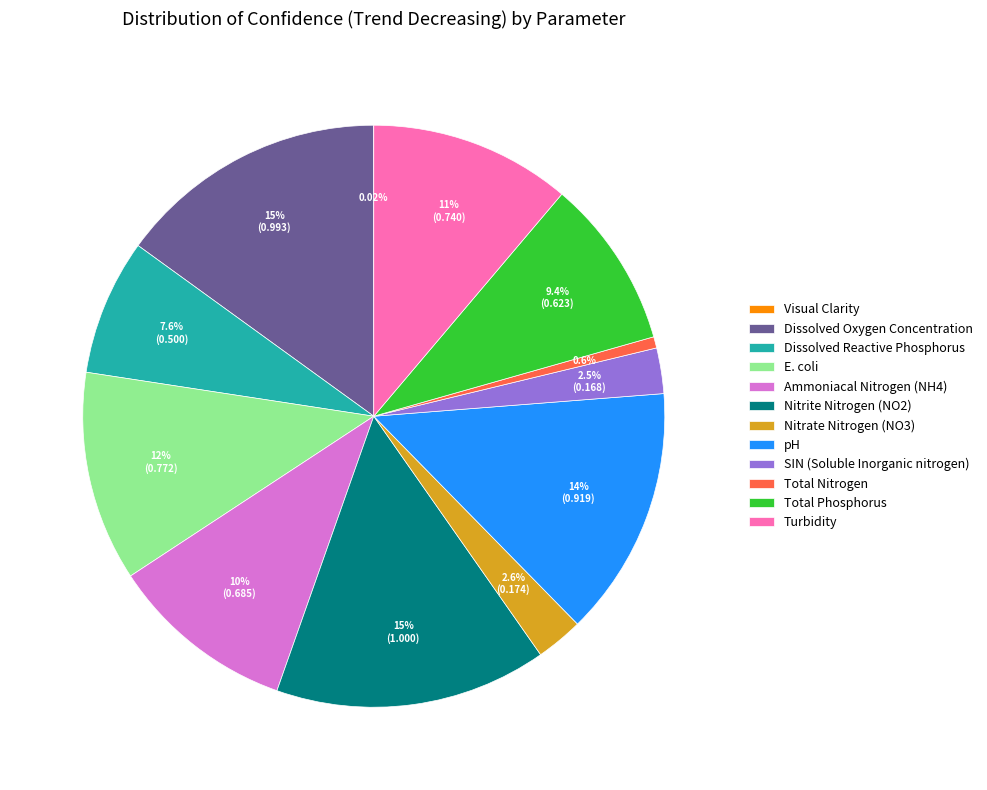

Does any single category account for the majority?

No